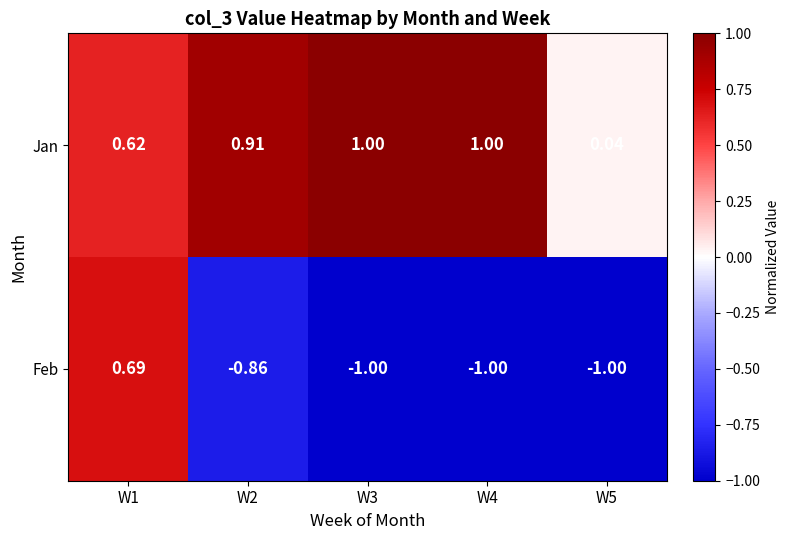

Rank the series at W3 from highest to lowest value.

Jan, Feb